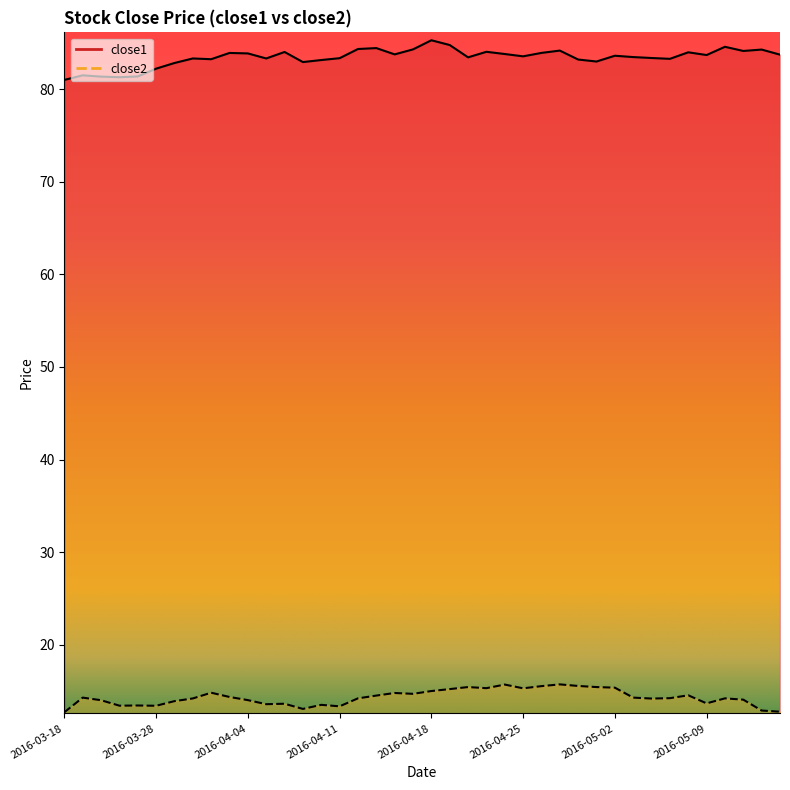

Which category has the highest value across all series?

2016-04-18